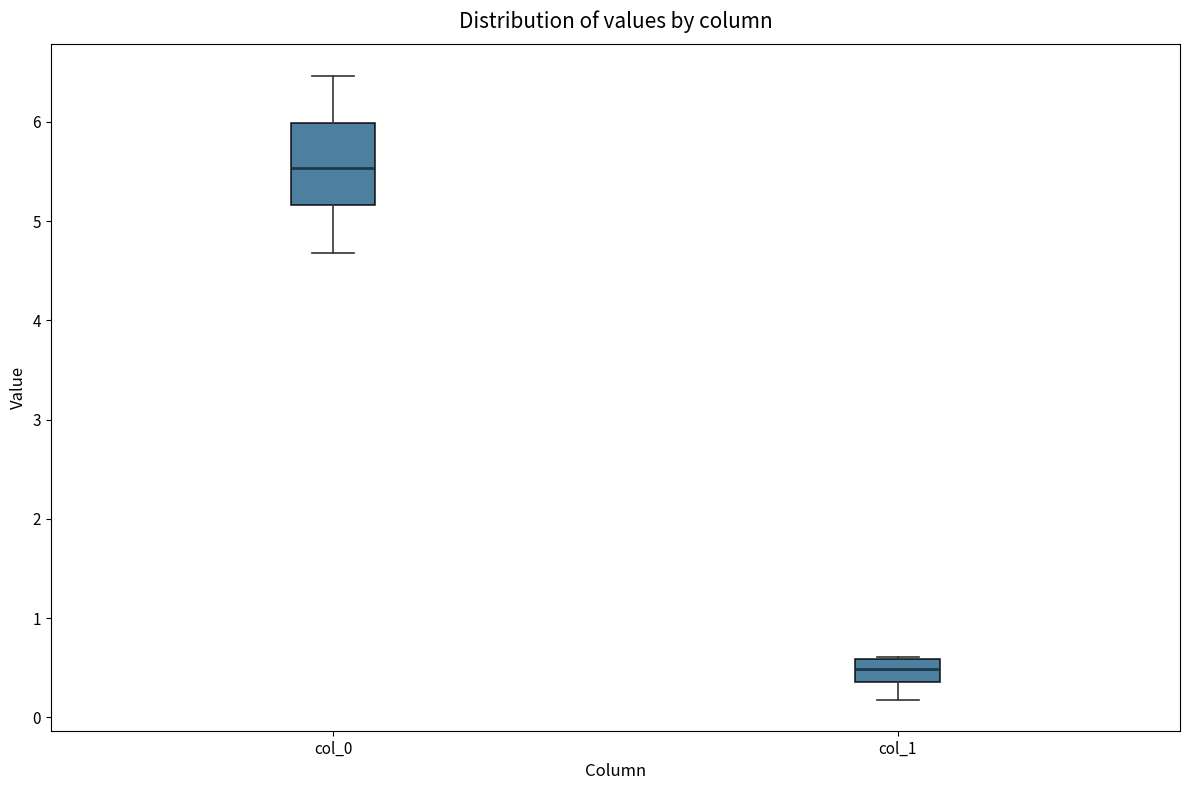

Where is the upper edge of the box for col_1 on the y-axis? The values are not printed on the chart, so give them approximately, as read against the axis.

0.6